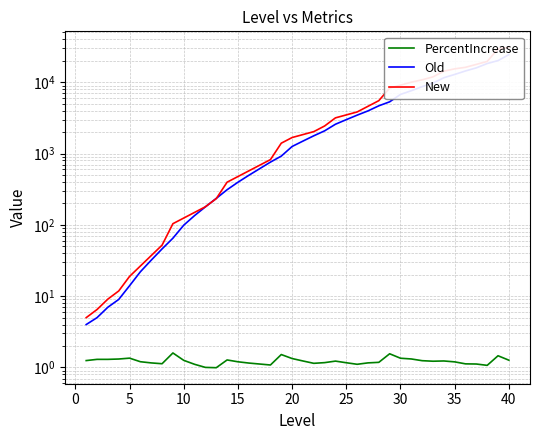

How many values in the Old series exceed 1496?

19